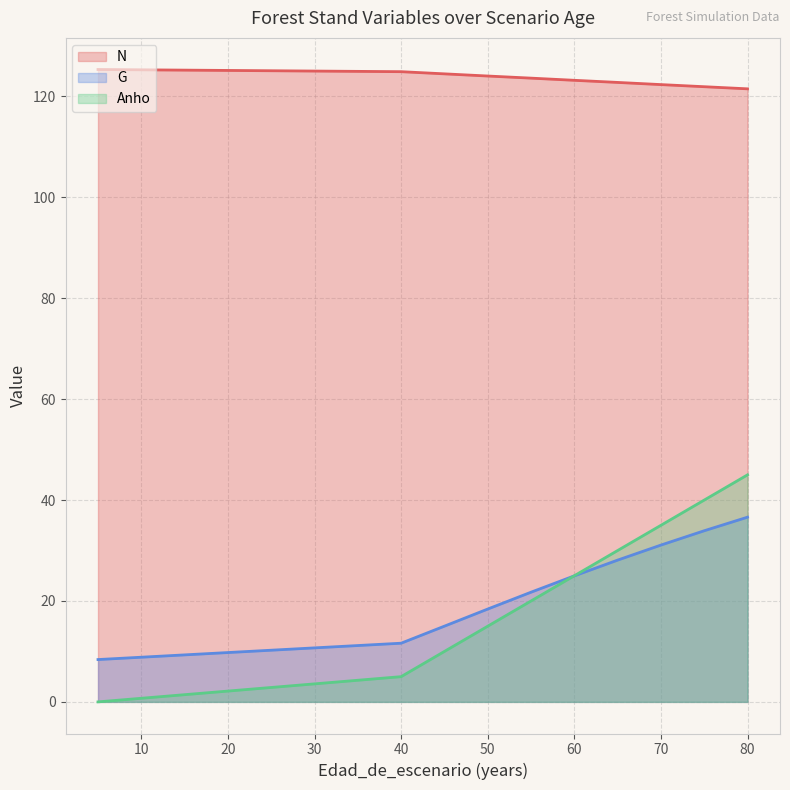

What is the approximate value of G at 5?

8.4